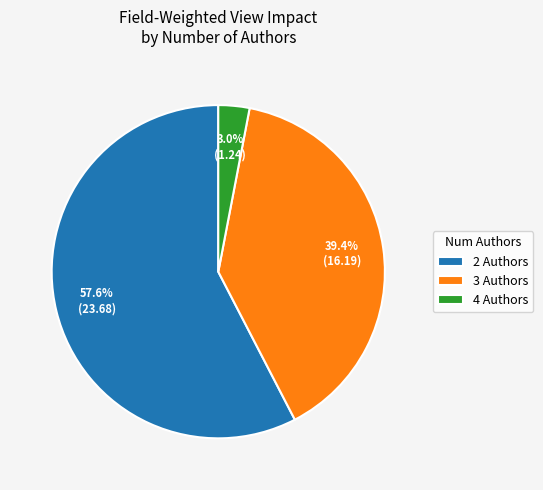

Which category accounts for the majority?

2 Authors